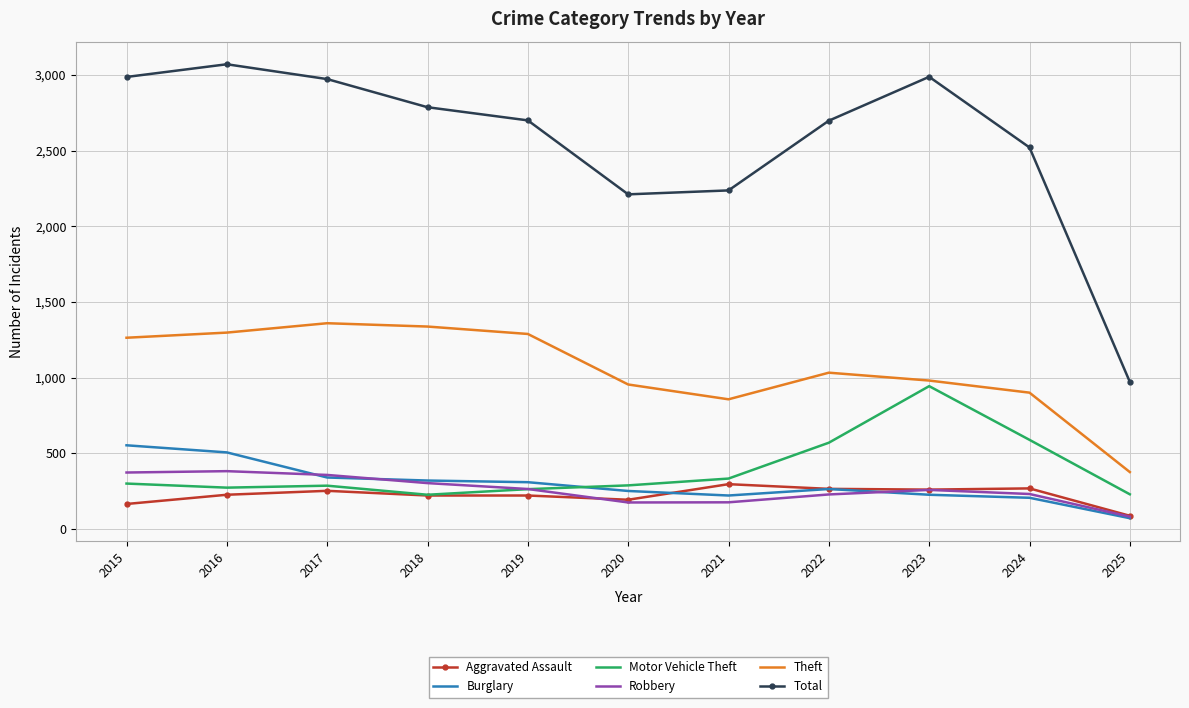

The Total series shows 2211 at 2020. True or false?

True